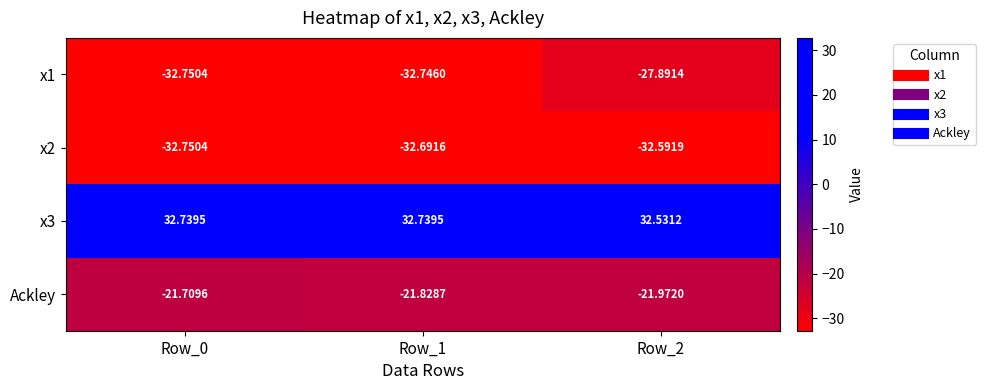

Is the value of x2 at Row_2 greater than the value of x3 at Row_1?

No